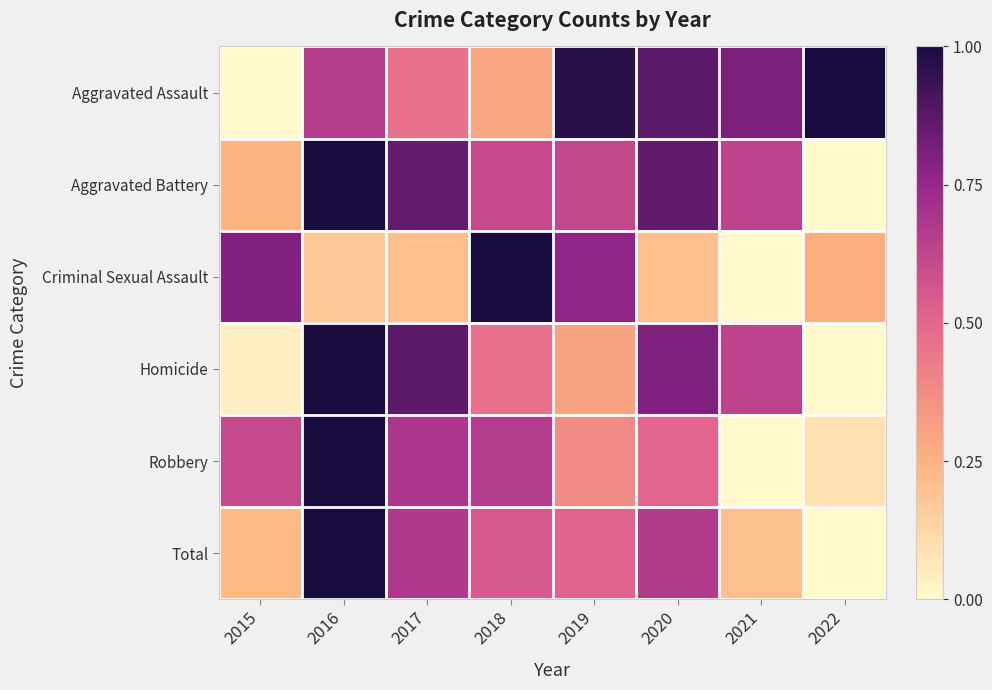

Rank the series at 2020 from highest to lowest value.

Aggravated Assault, Aggravated Battery, Homicide, Total, Robbery, Criminal Sexual Assault